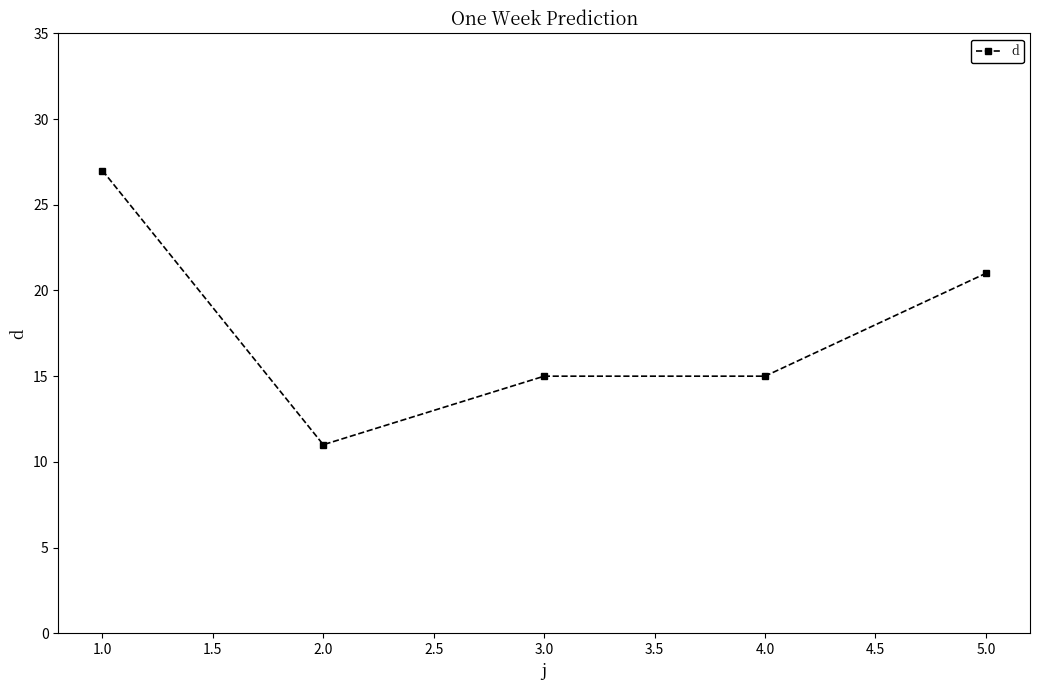

Is it true that the value at 5.0 is 34?

False